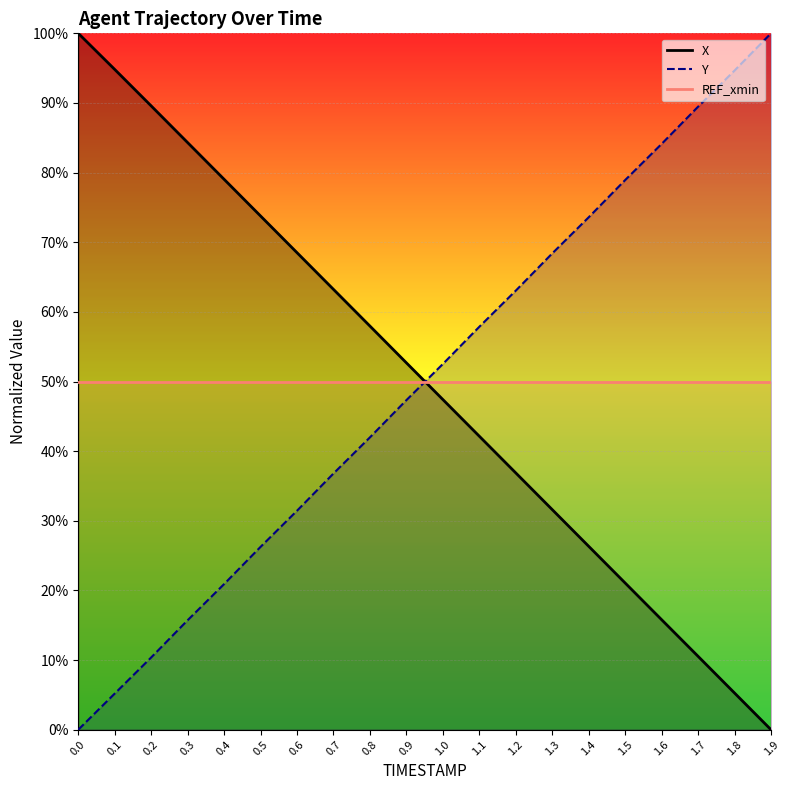

True or false: Y has more than 0 interior local peaks.

False